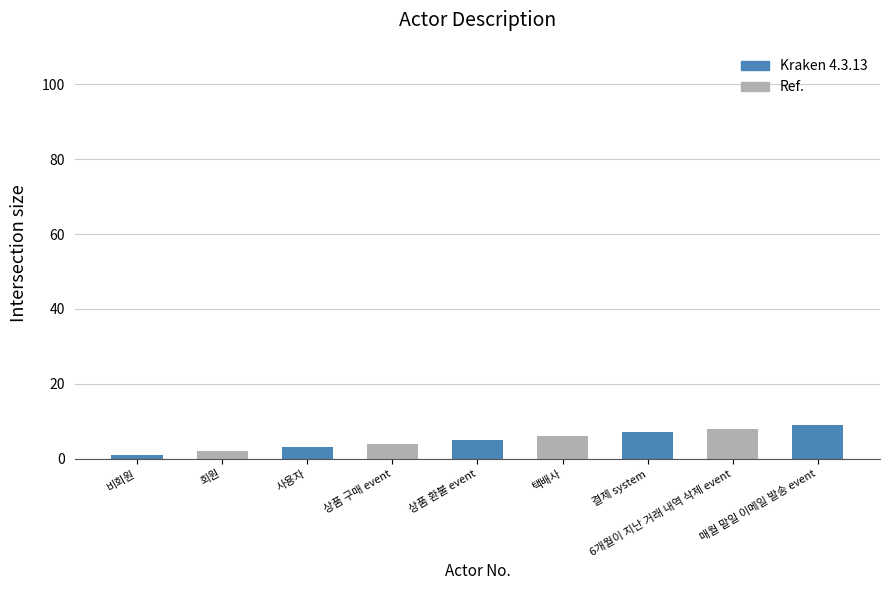

What is the label of the 8th bar from the right?

회원